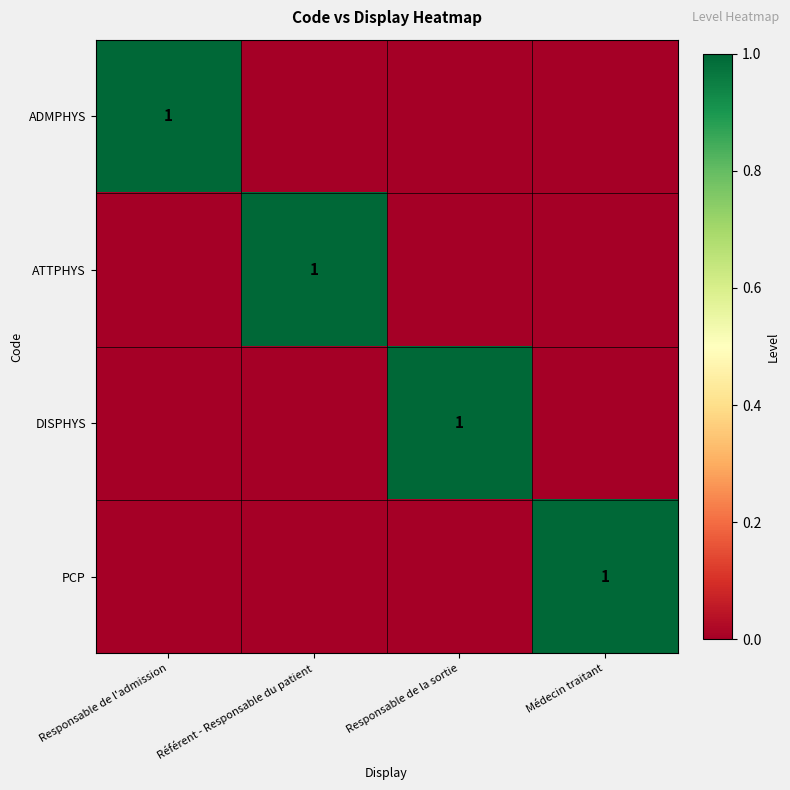

Count the number of data series in this chart.

4